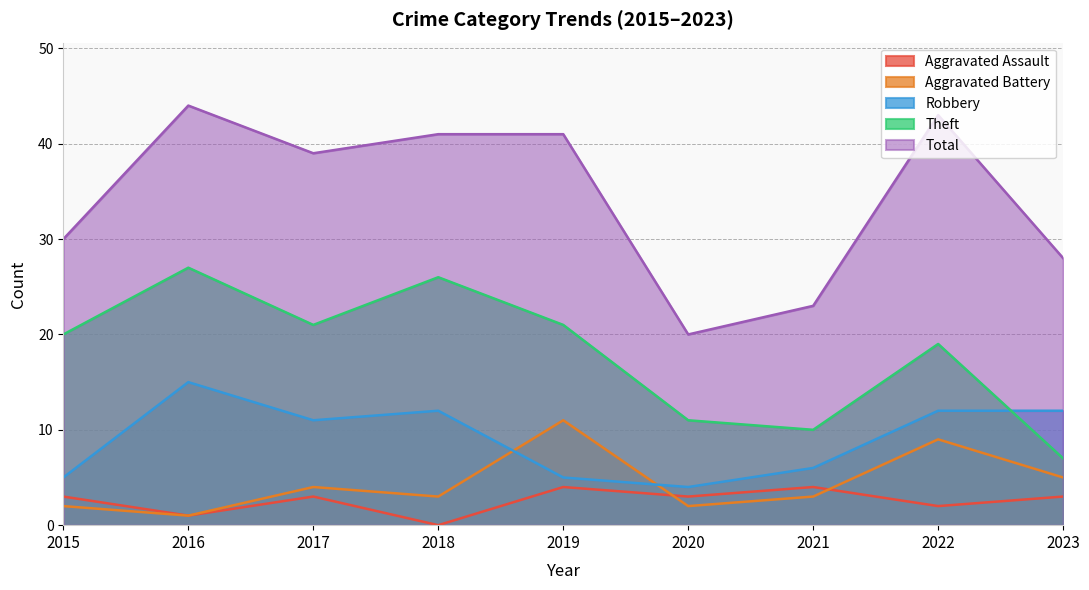

List the labels in order of Robbery value, smallest first.

2020, 2015, 2019, 2021, 2017, 2018, 2022, 2023, 2016